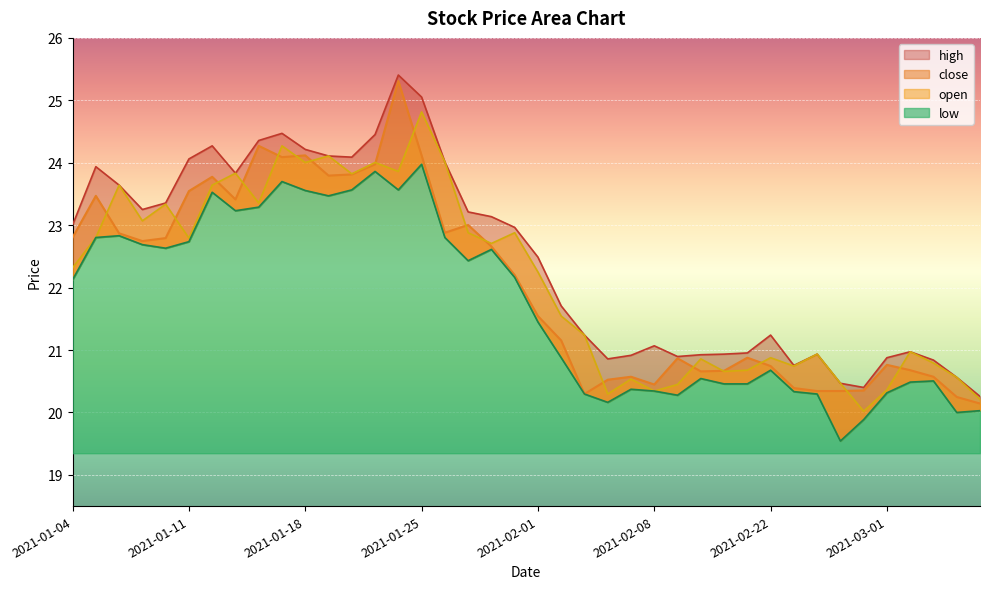

In low, how many points are lower than both neighbors (excluding endpoints)?

9